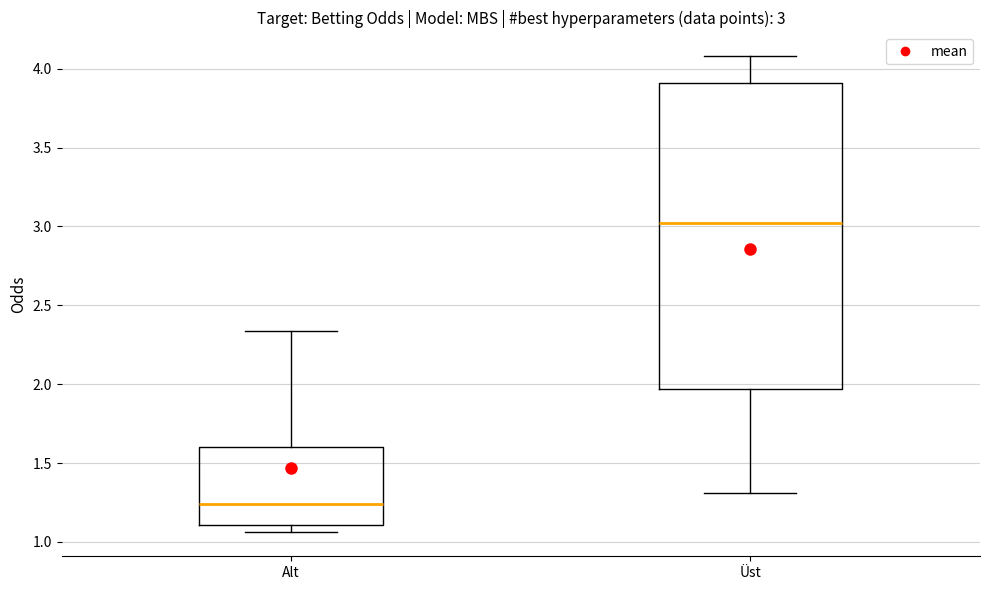

Which box is the tallest, from its lower edge to its upper edge?

Üst